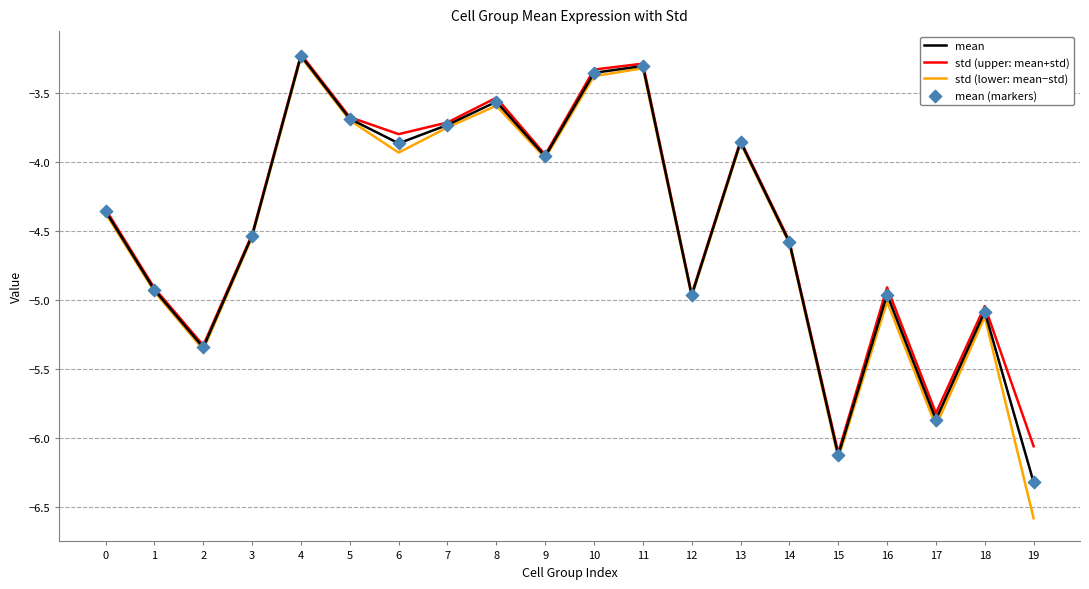

Is the value of mean at 12 greater than the value of std (lower: mean−std) at 3?

No